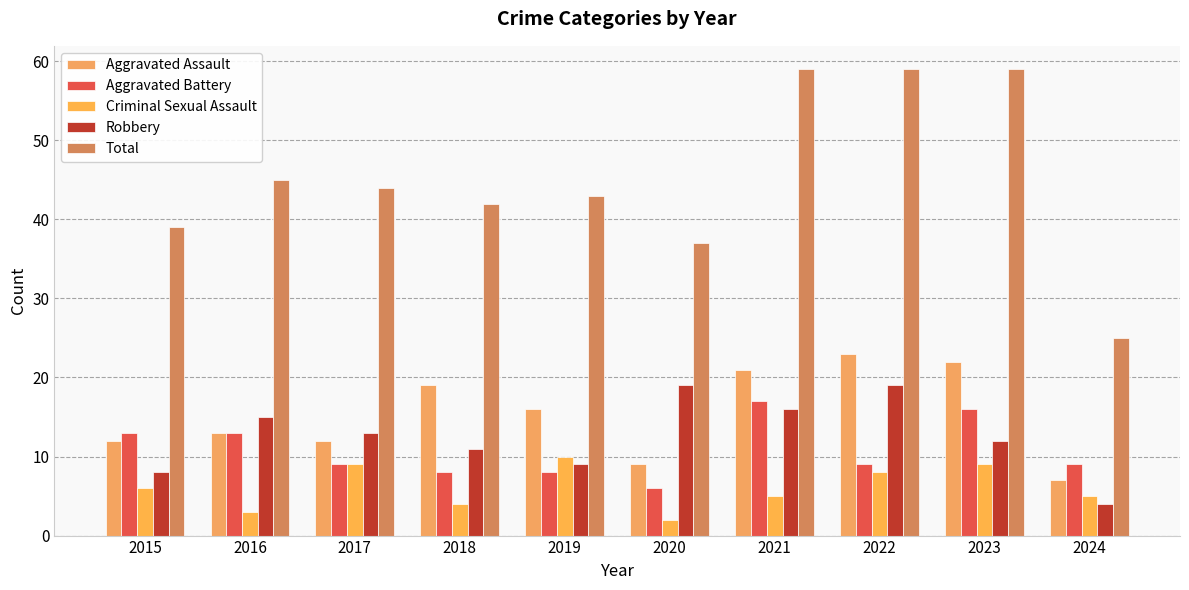

At which label does Total reach its minimum?

2024